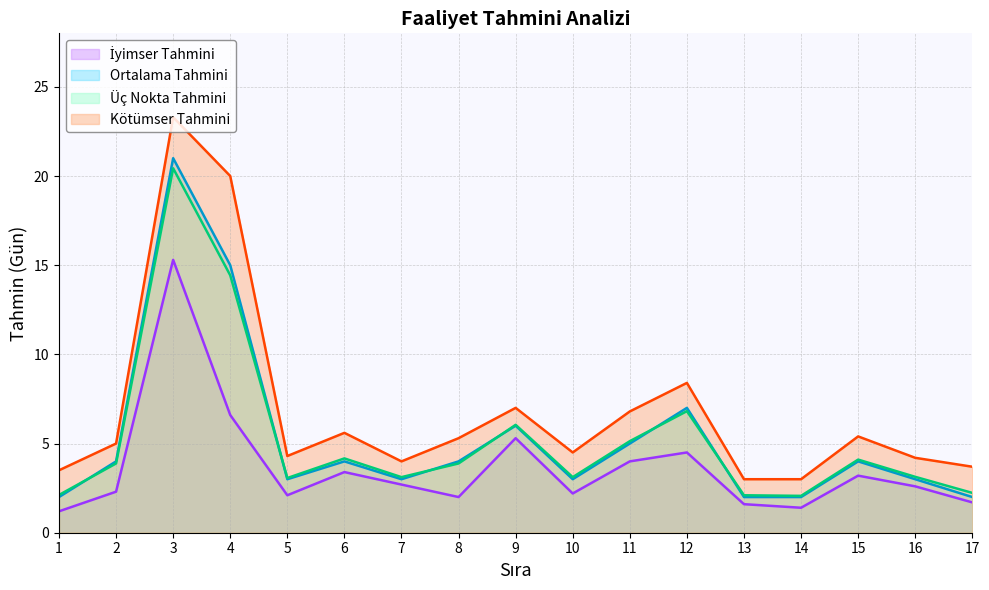

Reading left to right, list all the values displayed in this chart.

İyimser Tahmini: 1.2	2.3	15.3	6.6	2.1	3.4	2.7	2.0	5.3	2.2	4.0	4.5	1.6	1.4	3.2	2.6	1.7
Ortalama Tahmini: 2.0	4.0	21.0	15.0	3.0	4.0	3.0	4.0	6.0	3.0	5.0	7.0	2.0	2.0	4.0	3.0	2.0
Üç Nokta Tahmini: 2.1	3.9	20.4	14.4	3.1	4.2	3.1	3.9	6.0	3.1	5.1	6.8	2.1	2.1	4.1	3.1	2.2
Kötümser Tahmini: 3.5	5.0	23.3	20.0	4.3	5.6	4.0	5.3	7.0	4.5	6.8	8.4	3.0	3.0	5.4	4.2	3.7